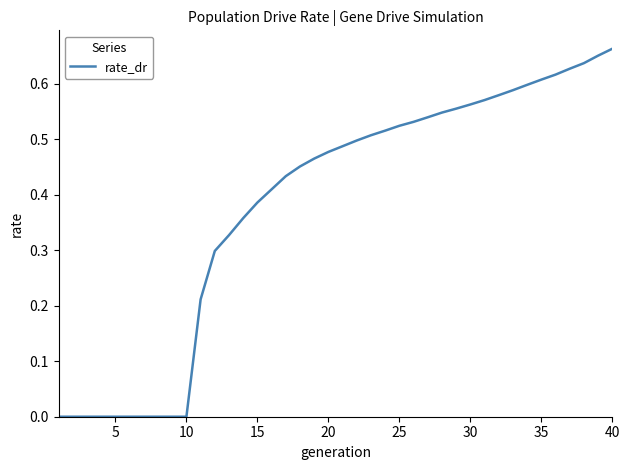

How many lines are shown in the chart?

1